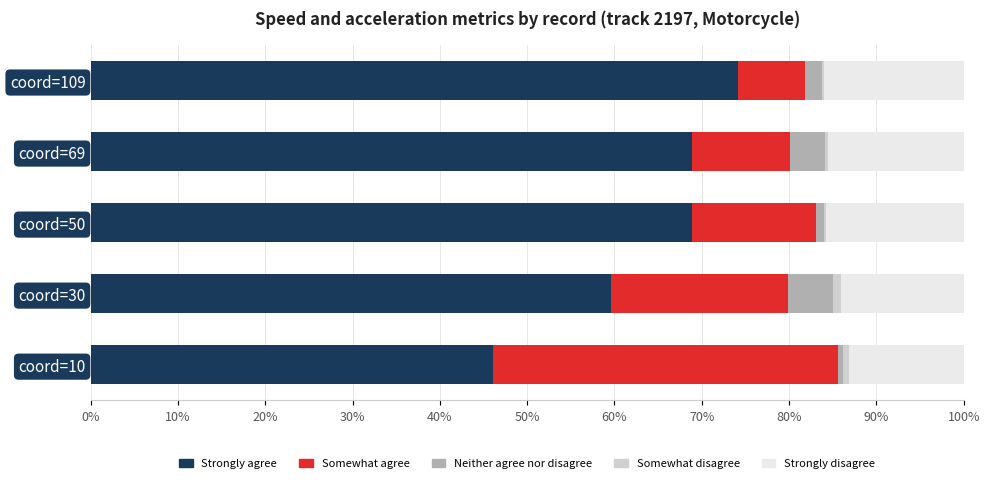

Which category has the highest value in the Strongly agree series?

coord=109